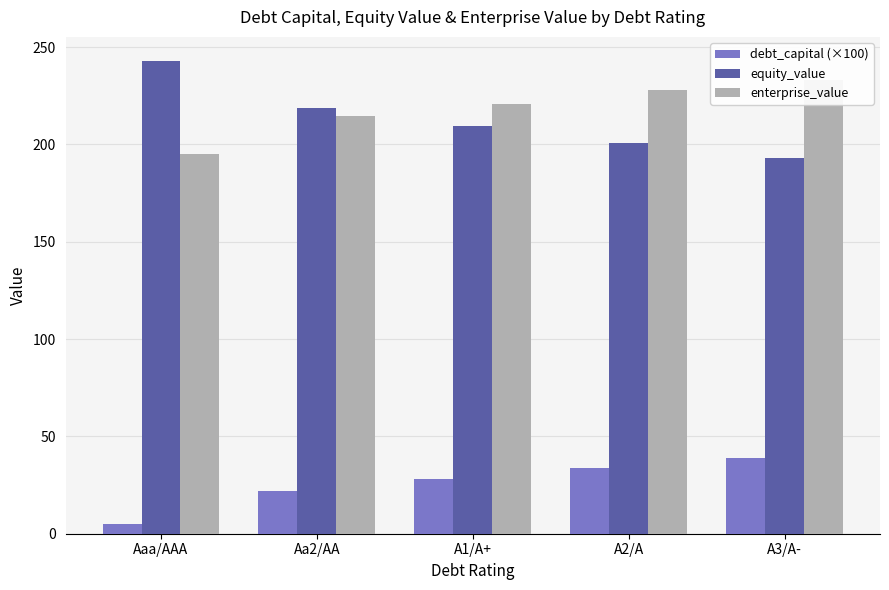

Reading left to right, transcribe all the data shown in this chart.

debt_capital (×100): Aaa/AAA=5.0	Aa2/AA=22.0	A1/A+=28.0	A2/A=34.0	A3/A-=39.0
equity_value: Aaa/AAA=243.1	Aa2/AA=218.9	A1/A+=209.5	A2/A=200.9	A3/A-=193.1
enterprise_value: Aaa/AAA=194.8	Aa2/AA=214.8	A1/A+=221.0	A2/A=227.9	A3/A-=233.2